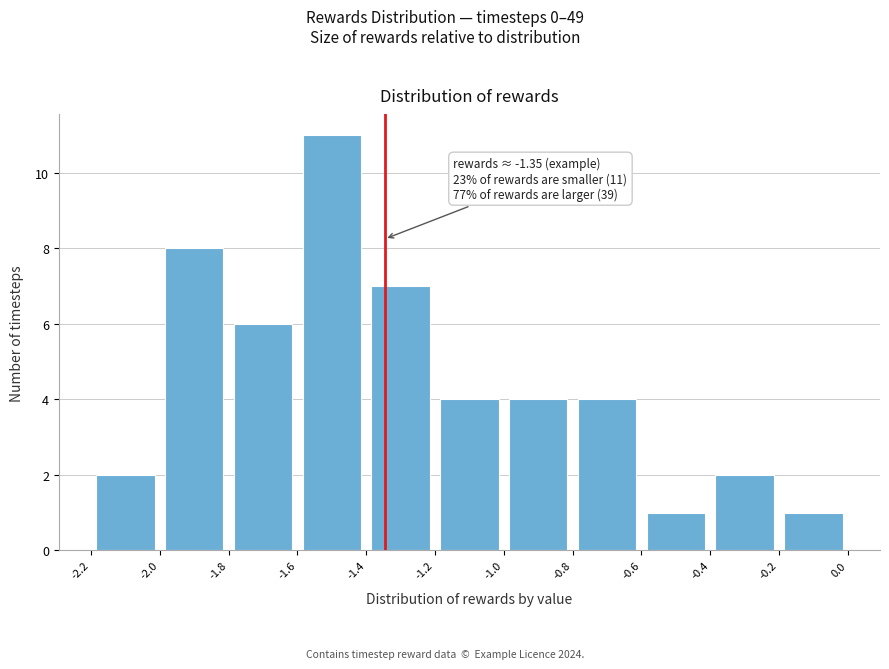

Over which range of the x-axis is the bar tallest?

-1.6 to -1.4